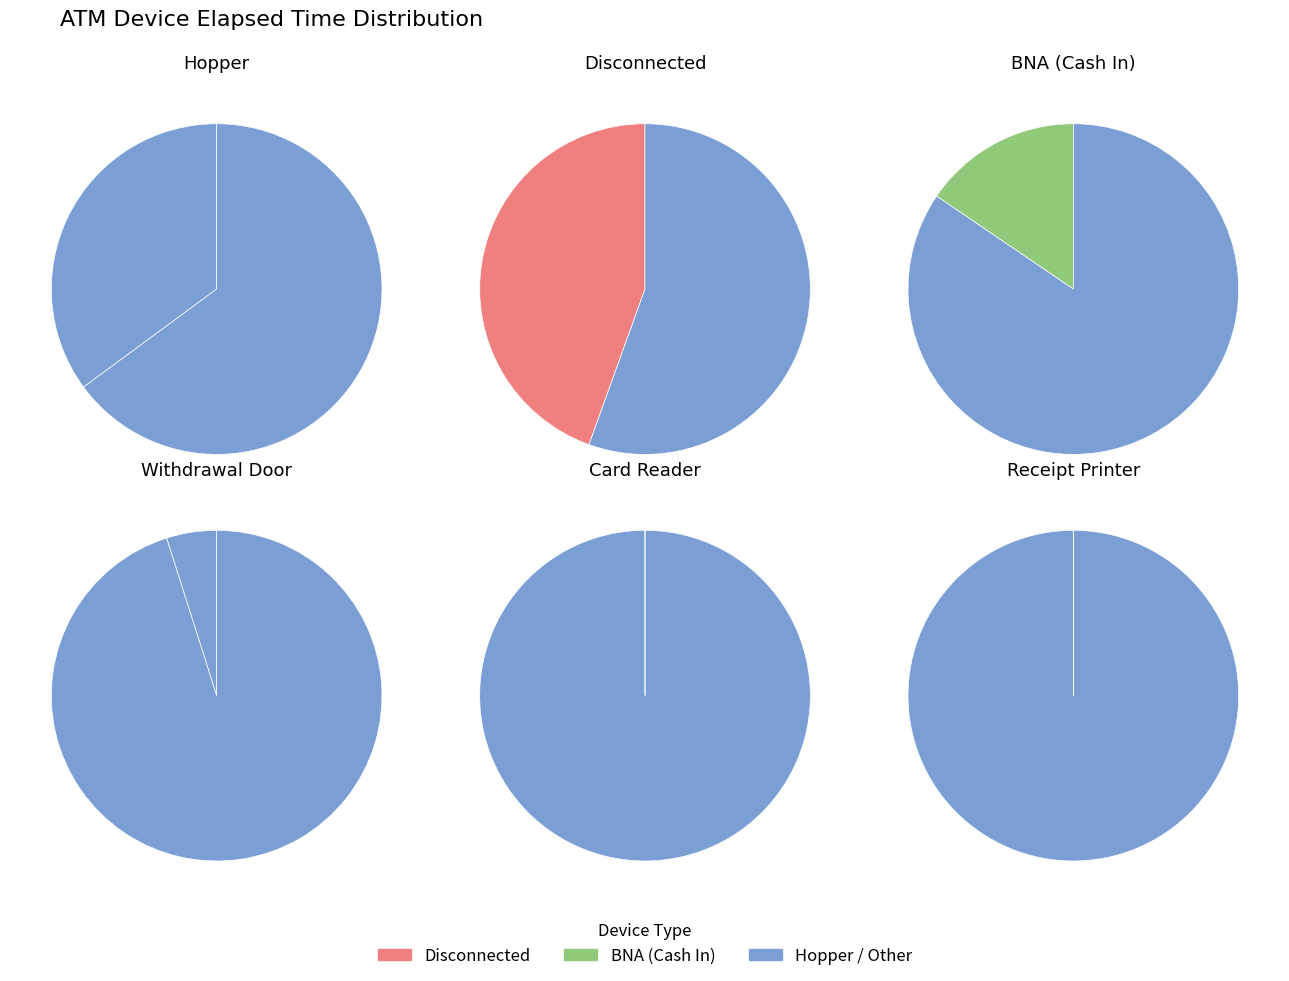

What percentage is NOT represented by BNA (Cash In)?

85.2%